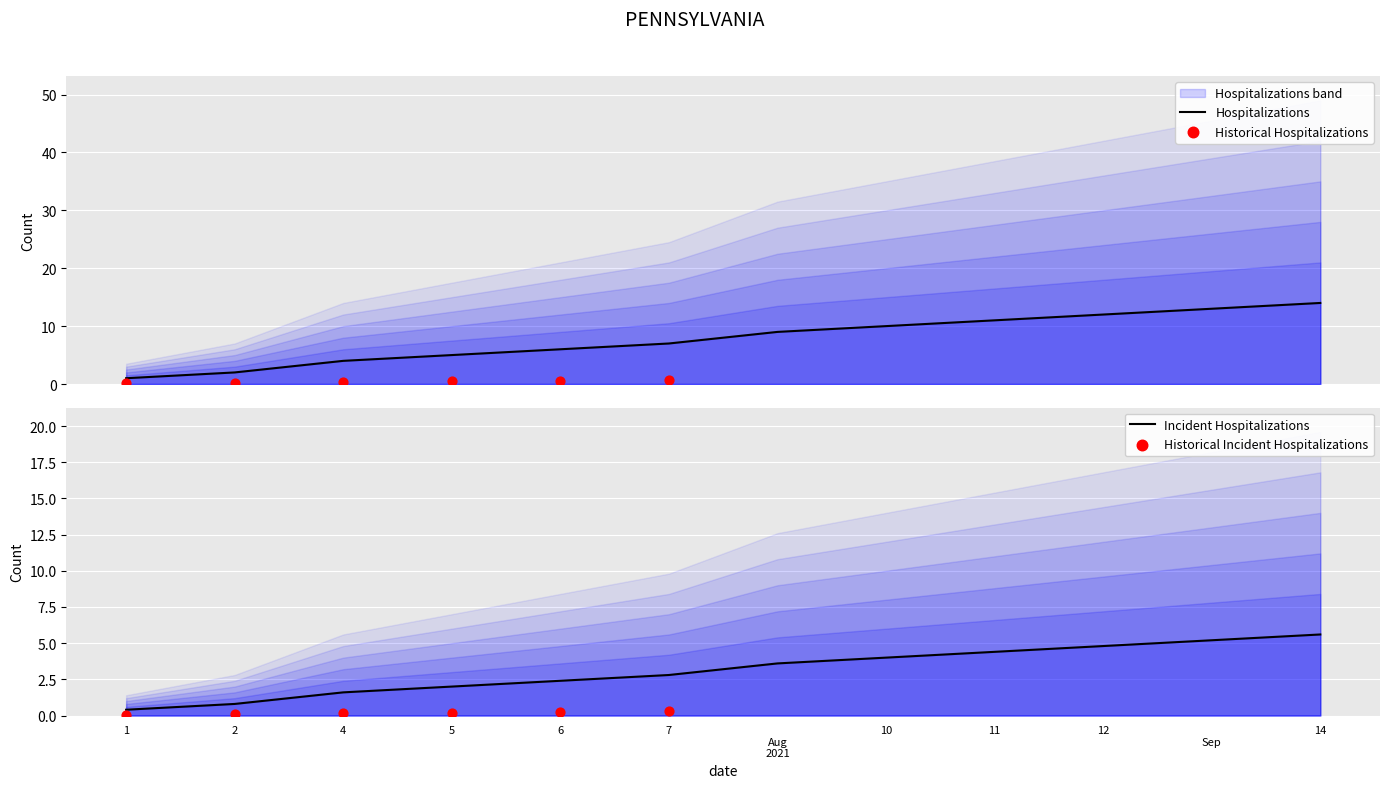

Approximately how many times larger is the value at 6 compared to 10?

0.6